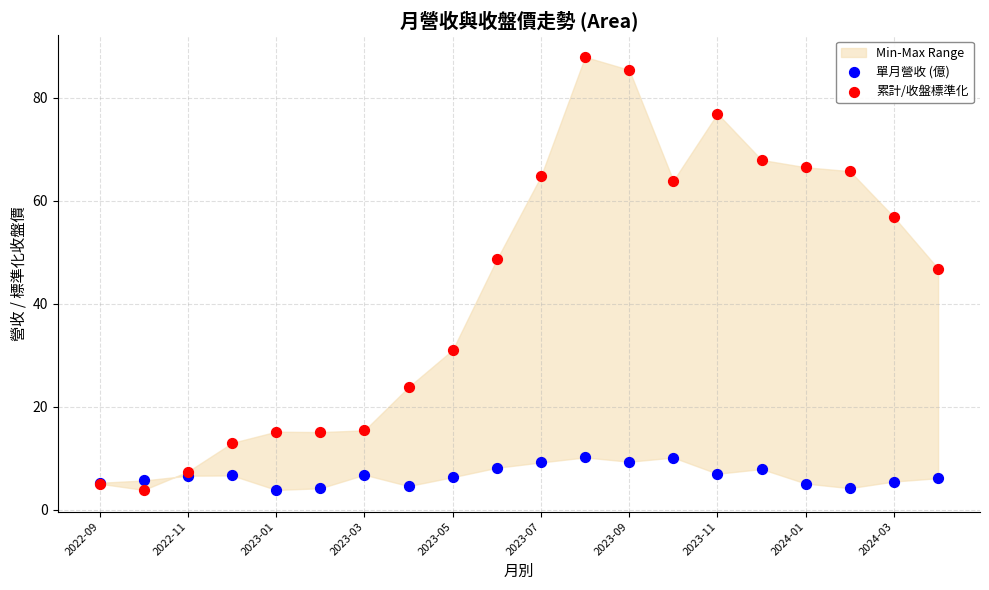

Which series reaches the maximum Y coordinate?

累計/收盤標準化